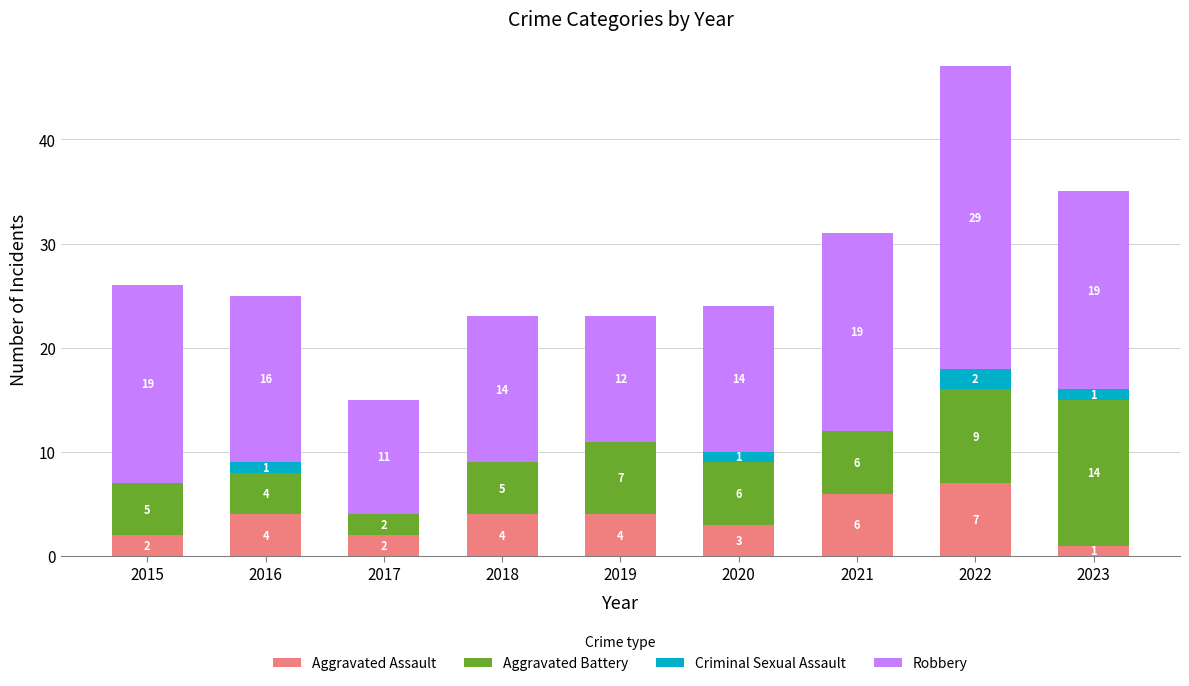

What is the total value across all series at 2021?

31